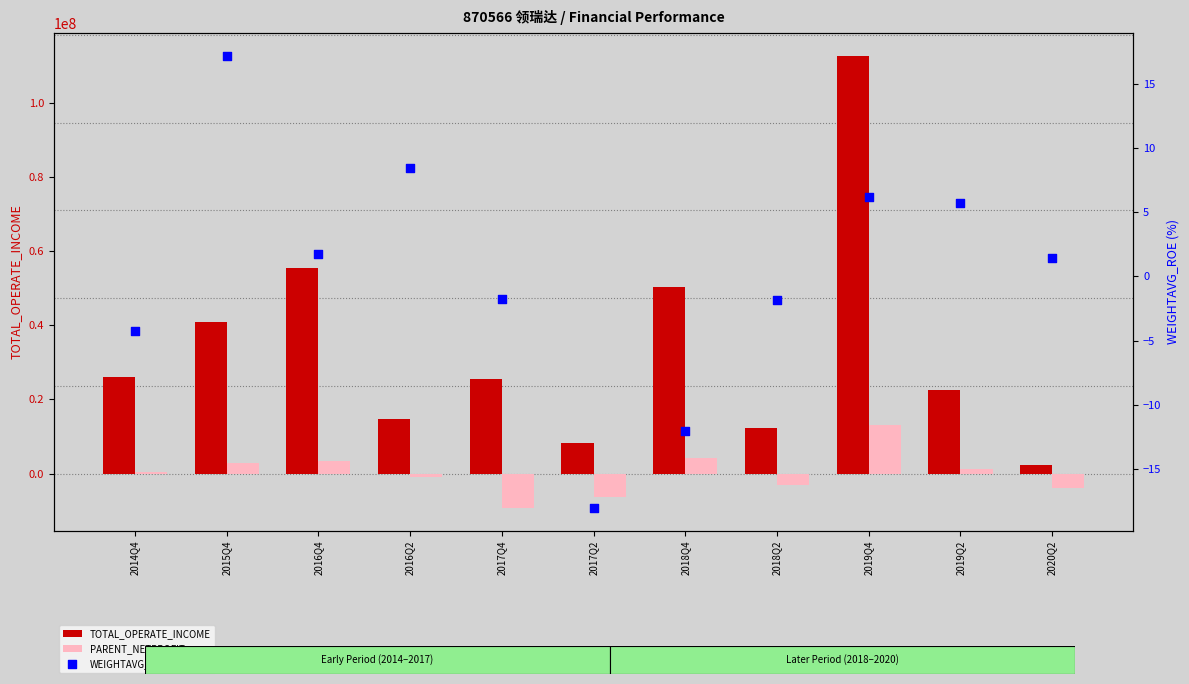

At which category is the sum across all series the highest?

2019Q4